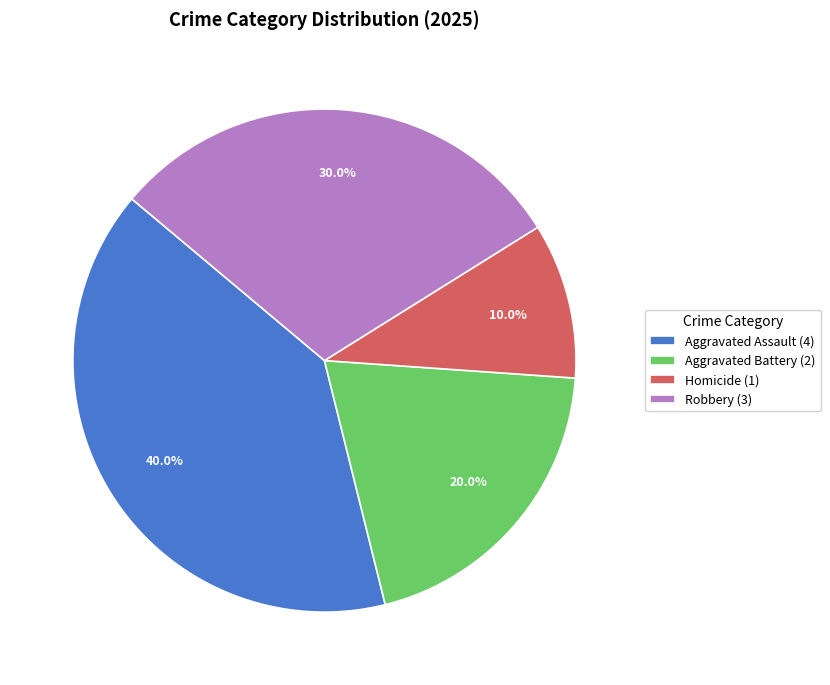

Is it true that Homicide is 10% of the pie?

True